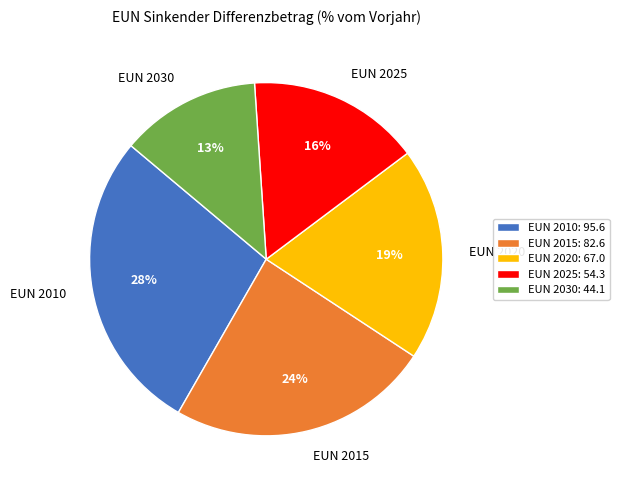

Rank the categories by value from lowest to highest.

EUN 2030, EUN 2025, EUN 2020, EUN 2015, EUN 2010